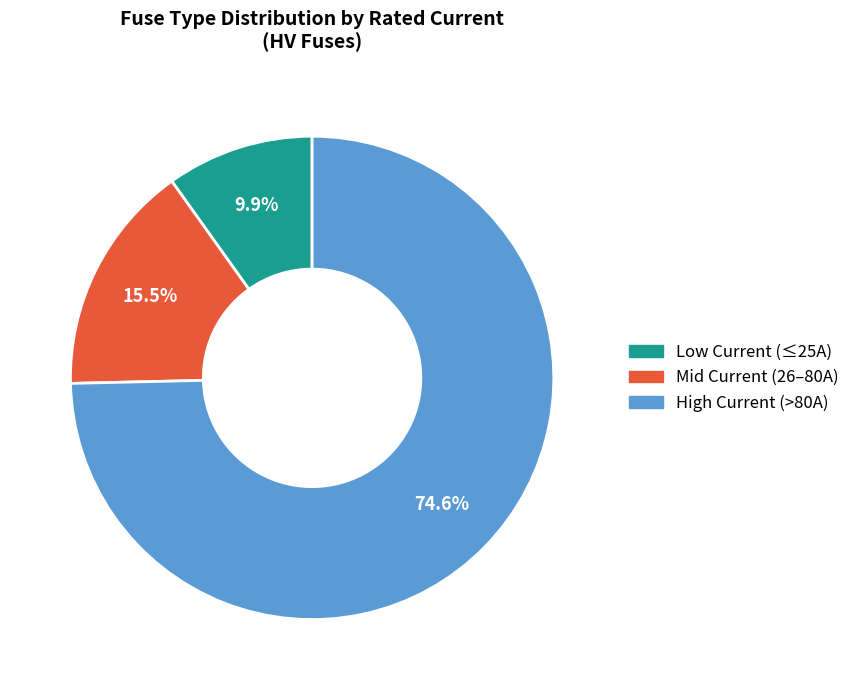

How many slices are in this pie chart?

3